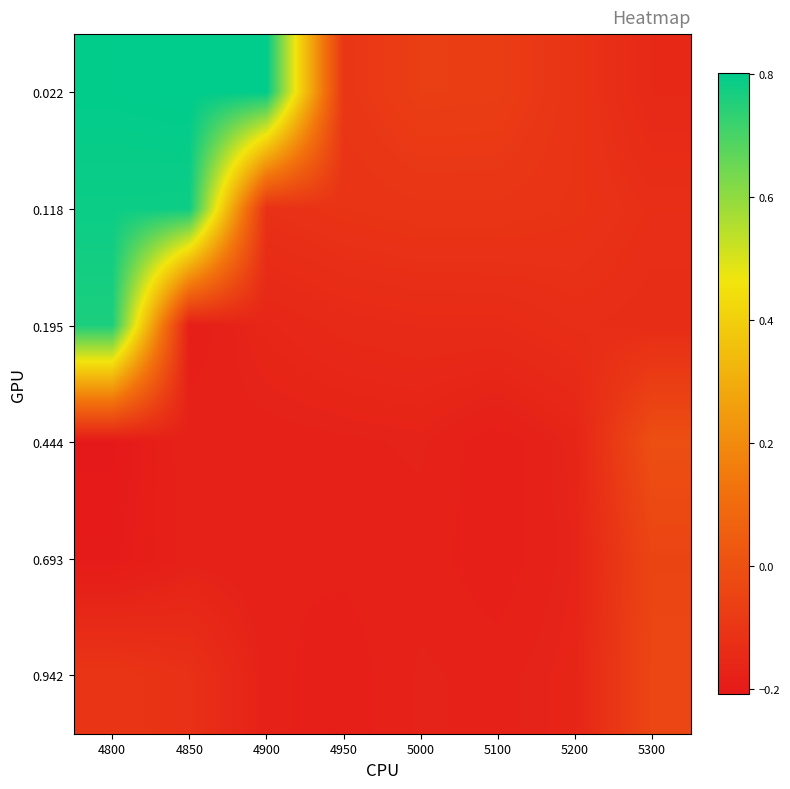

Which series has the largest range (max minus min)?

0.022